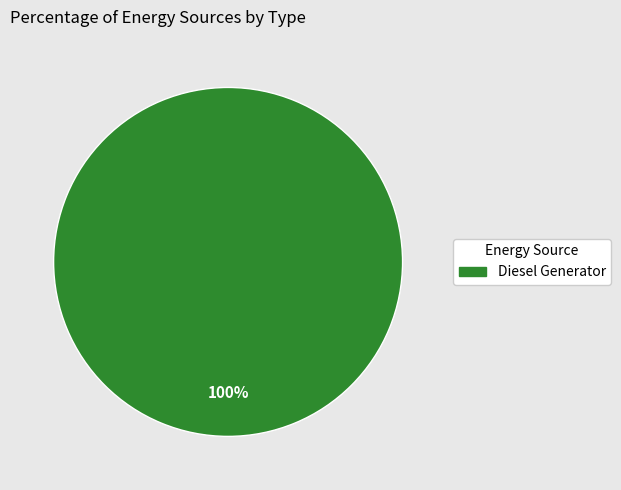

Does any single category account for the majority?

Yes